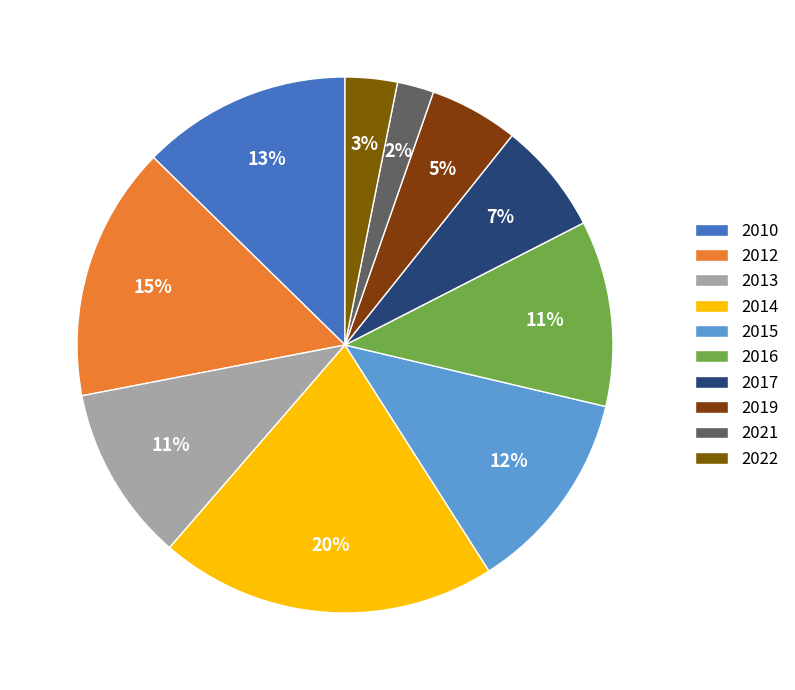

To the nearest percent, what is the average slice percentage?

10%